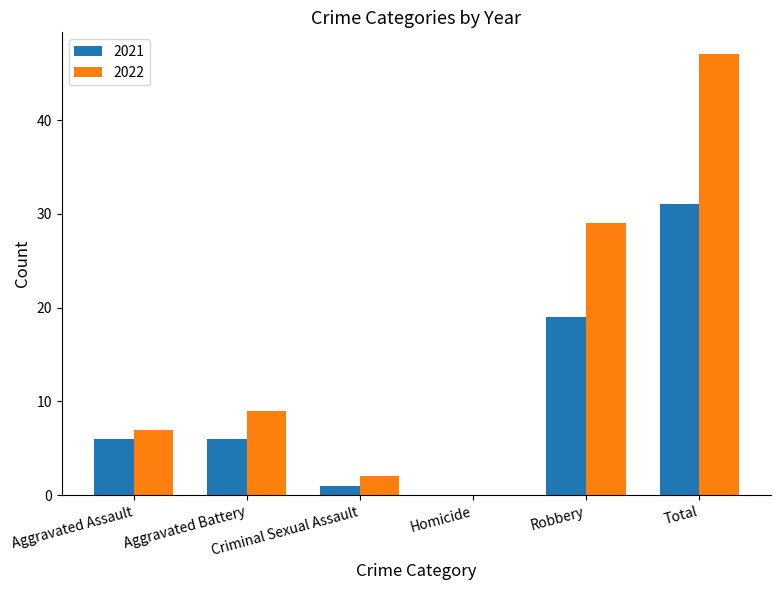

Are the bars horizontal?

No